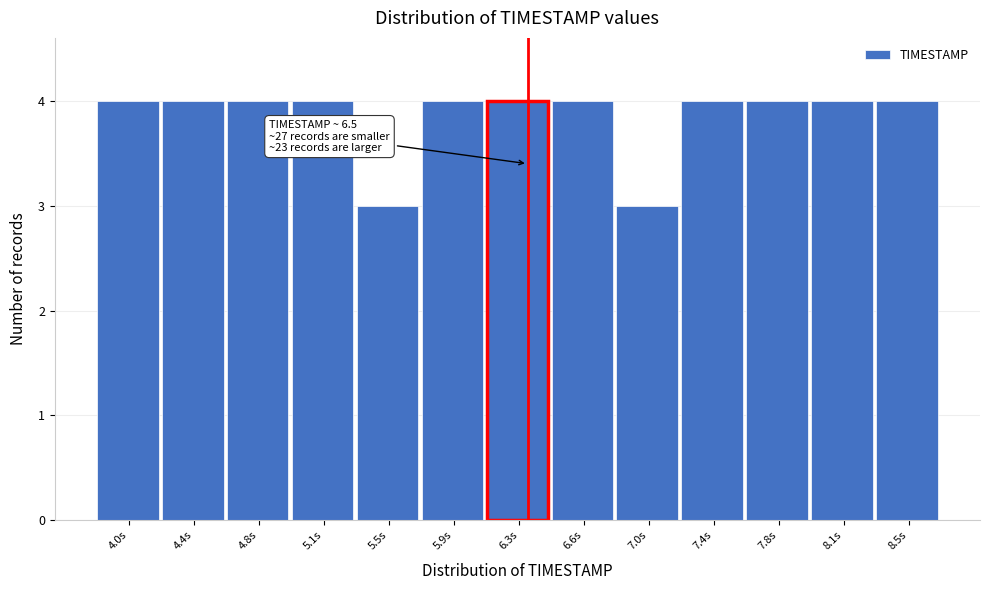

Reading left to right, transcribe all the data shown in this chart.

4.0s=4	4.4s=4	4.8s=4	5.1s=4	5.5s=3	5.9s=4	6.3s=4	6.6s=4	7.0s=3	7.4s=4	7.8s=4	8.1s=4	8.5s=4